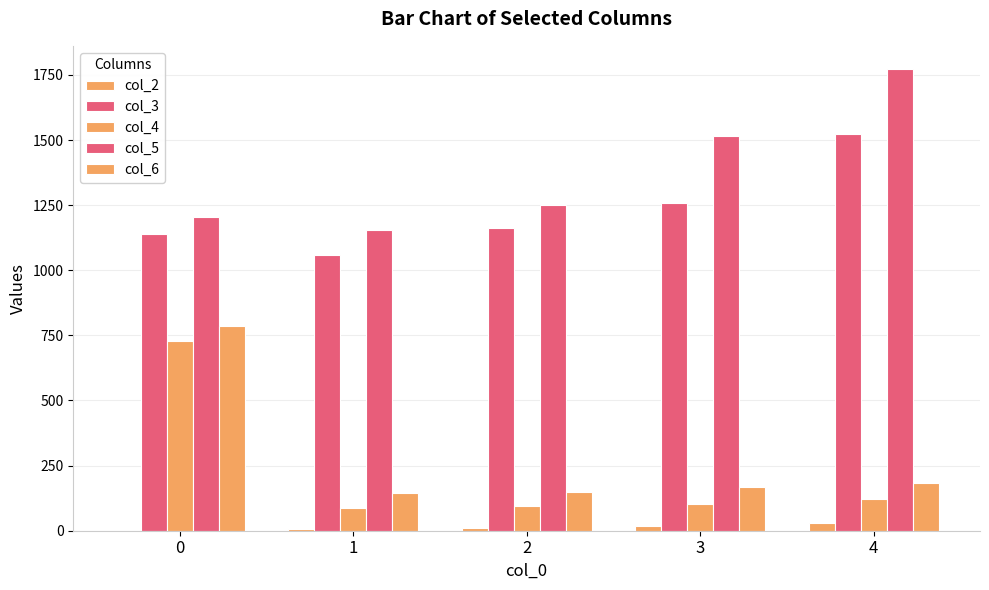

What is the difference between the highest and lowest values at 4?

1745